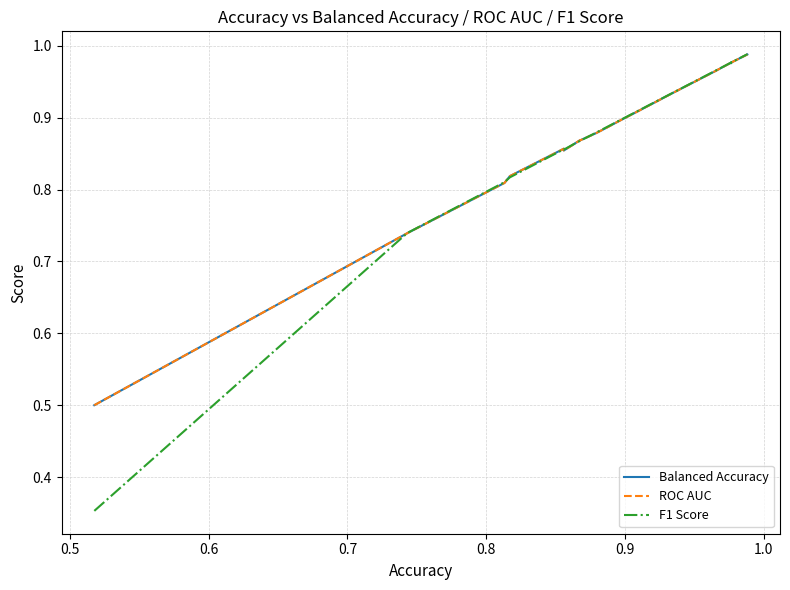

Does the chart display data point markers on the line(s)?

No